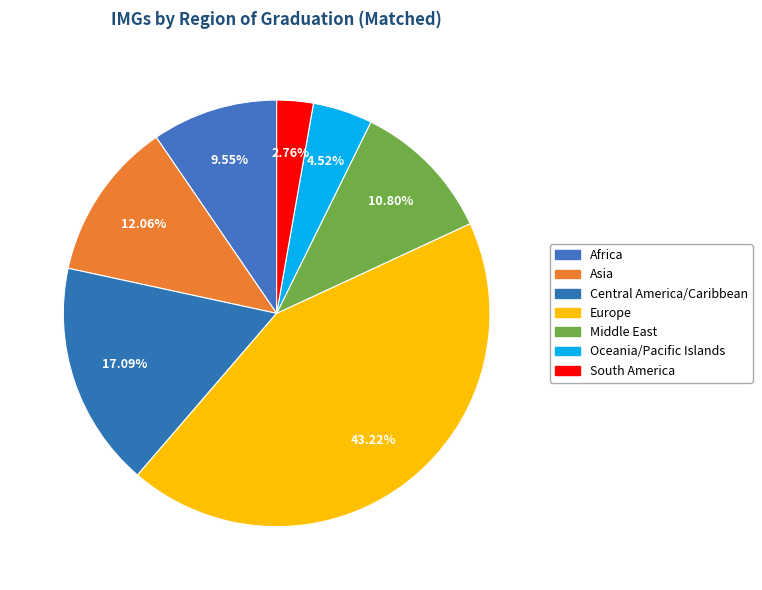

Is there a majority slice in this chart?

No